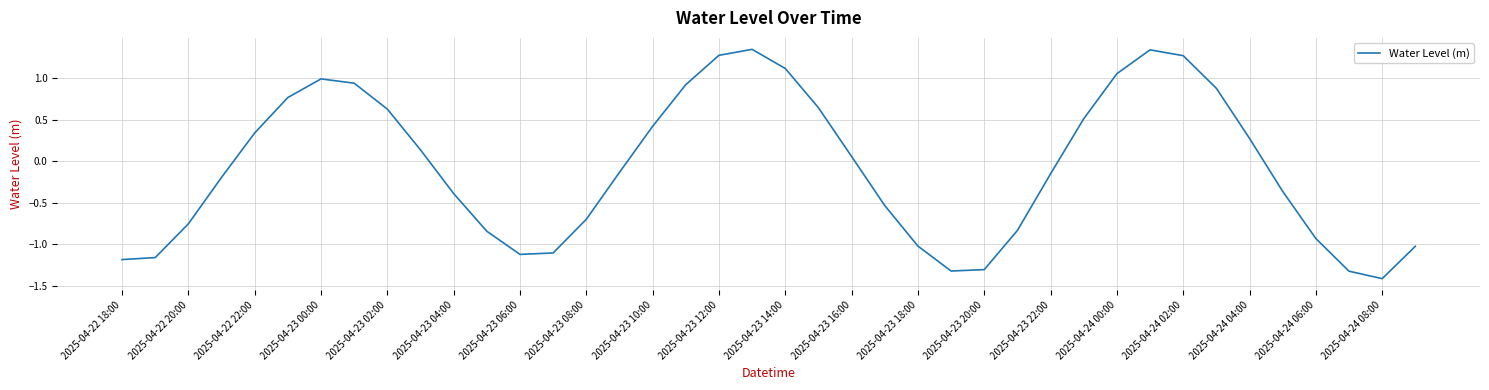

How many values are below 0?

21